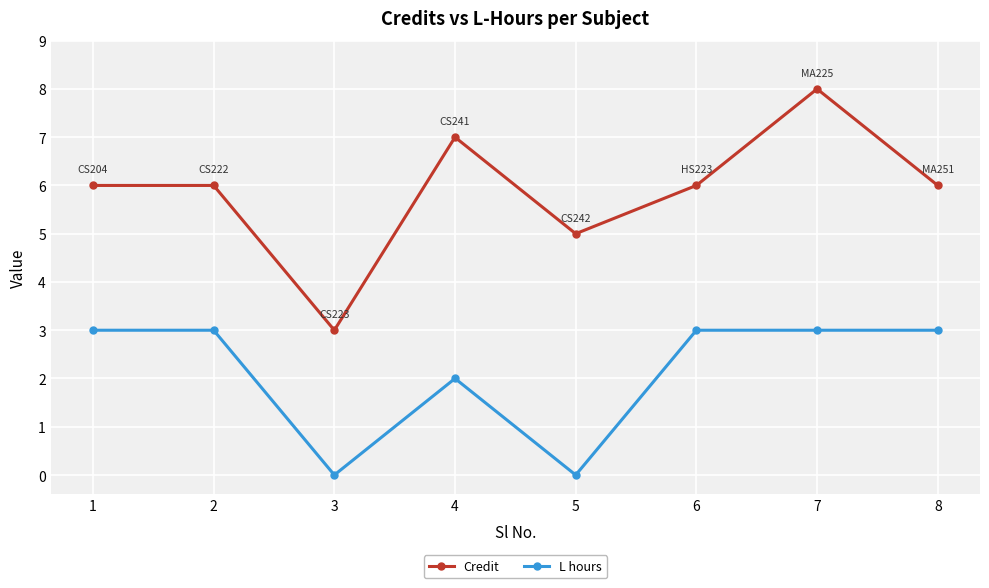

Is it true that L hours equals 0 at 3?

True